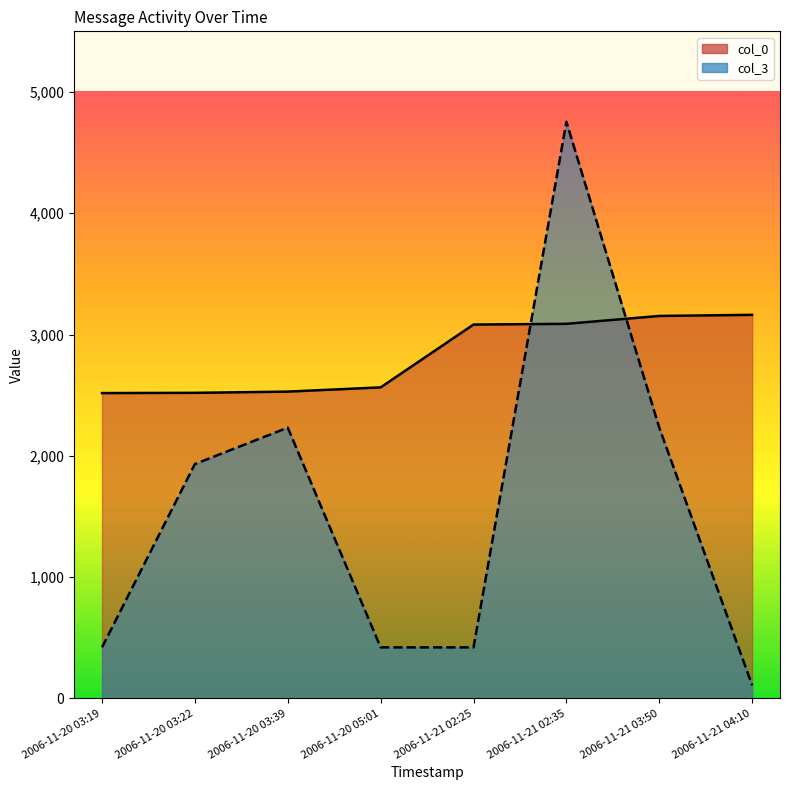

The col_0 series shows 2517 at 2006-11-20 03:19. True or false?

True